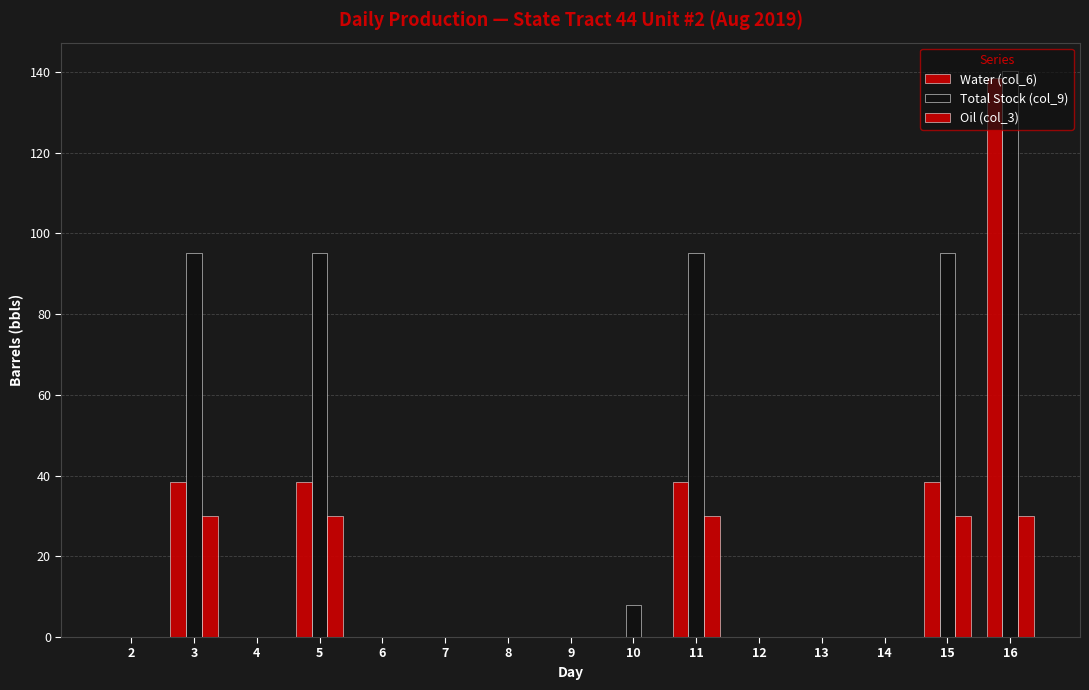

How many categories are shown in the chart?

15